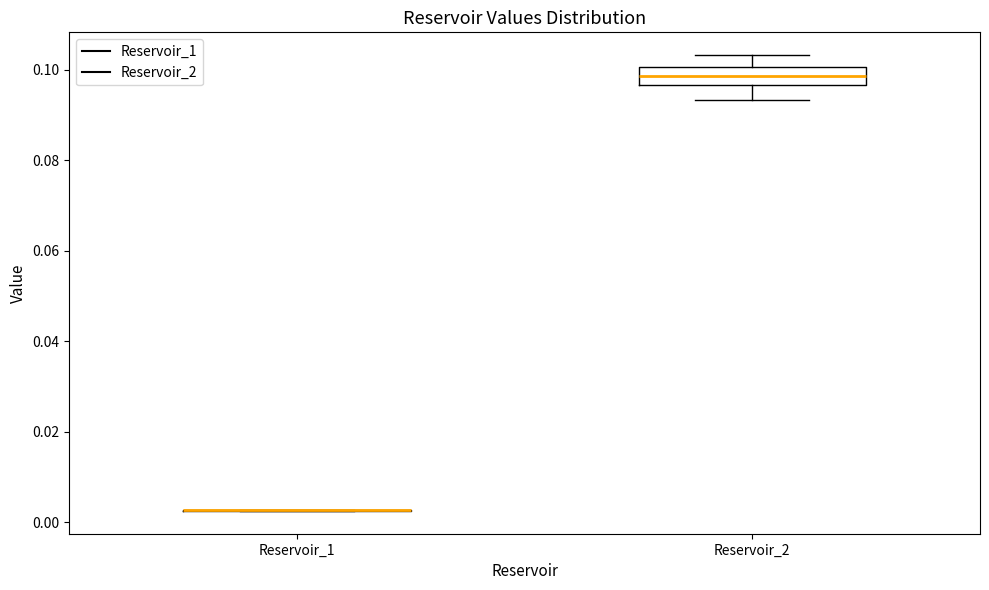

Comparing the boxes themselves (not the whiskers), which one is the tallest?

Reservoir_2